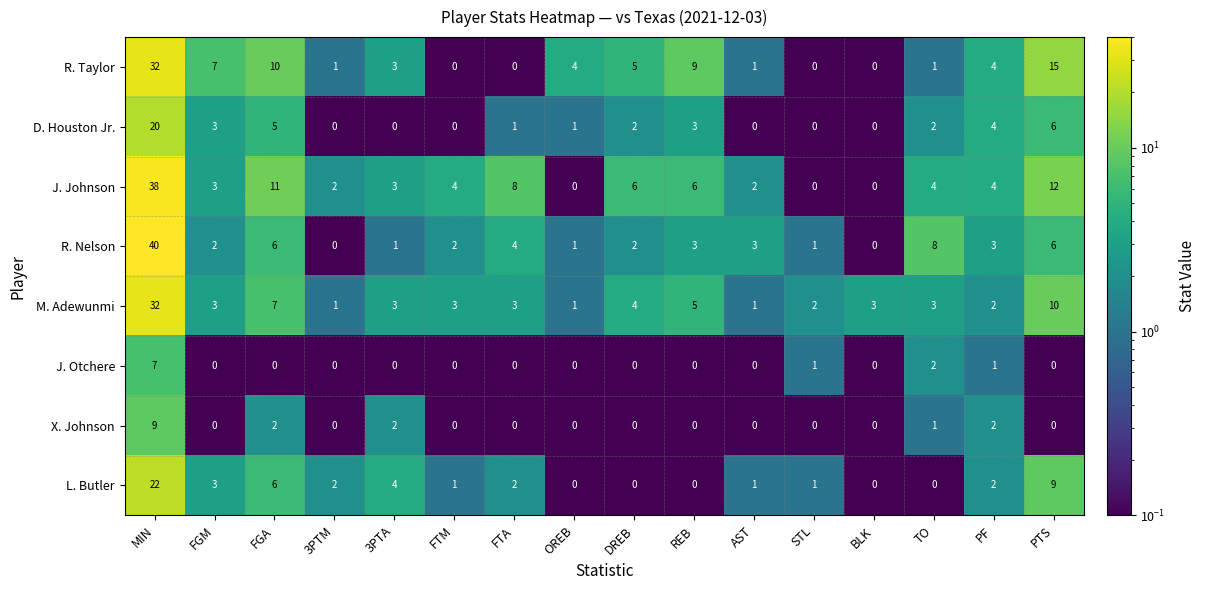

What is the maximum value shown in the chart?

40